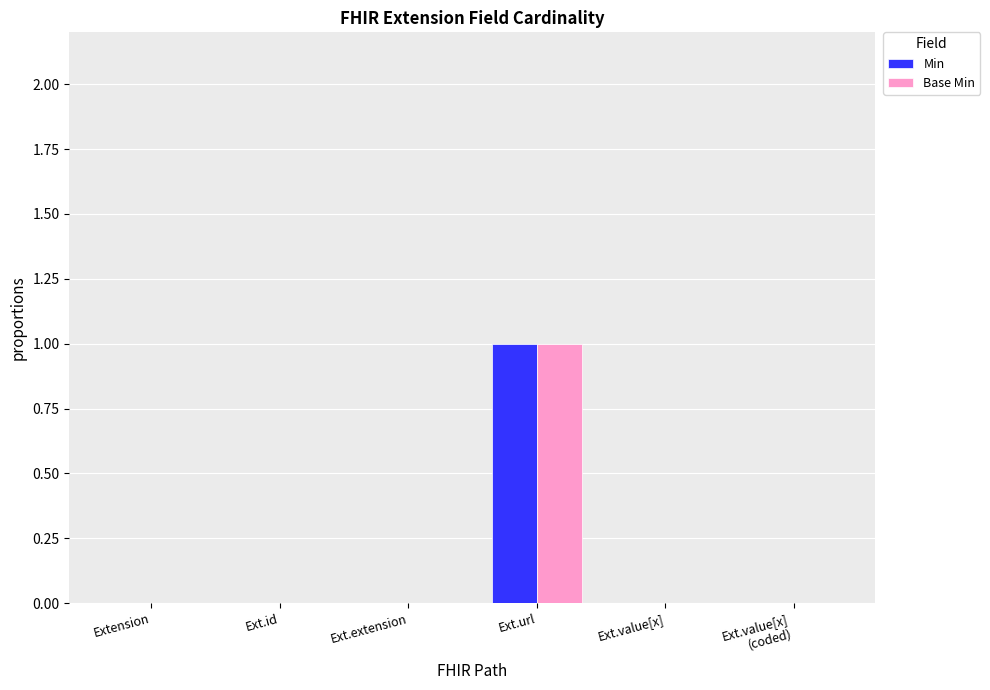

Which label corresponds to the largest value in the chart?

Ext.url